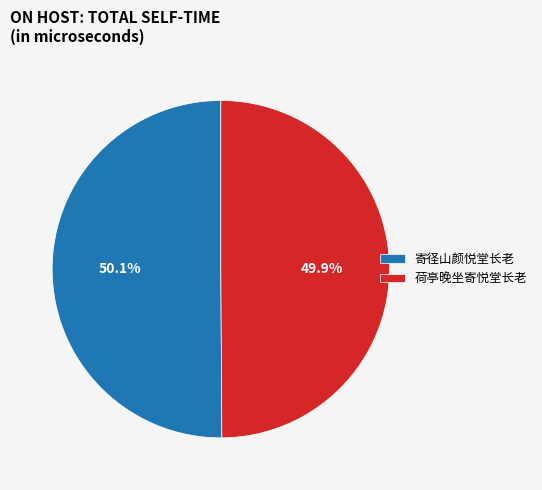

Count the number of slices in the pie.

2